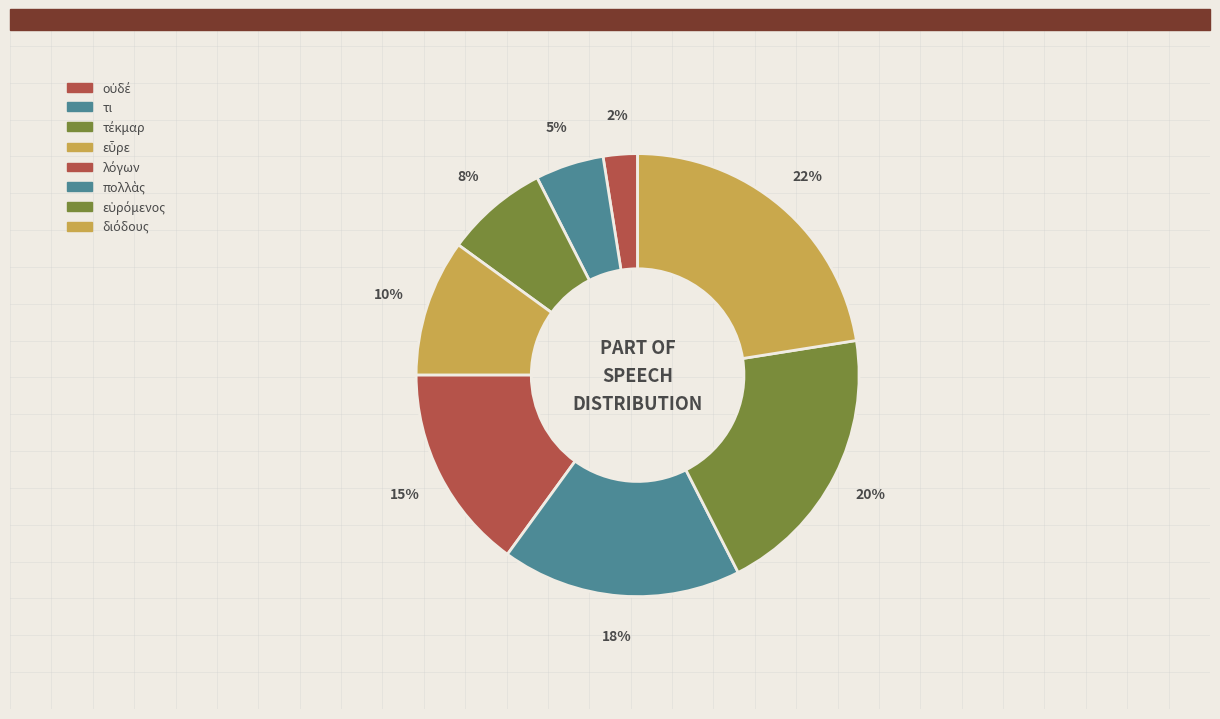

To the nearest percent, what portion does τέκμαρ represent?

8%